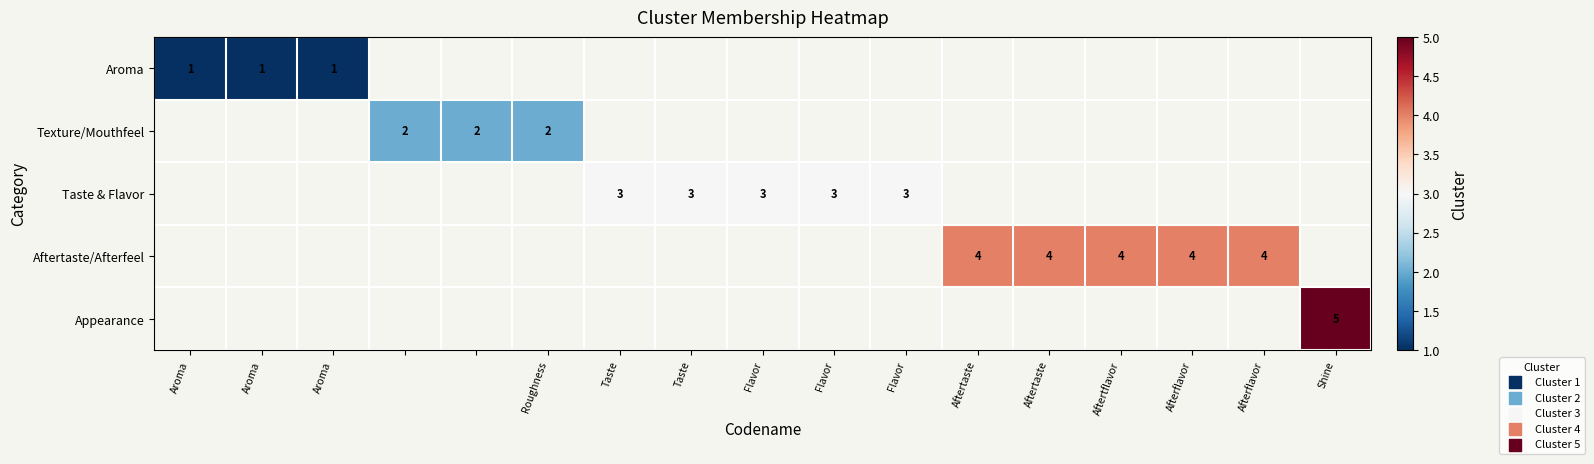

How many data points does each series have?

17